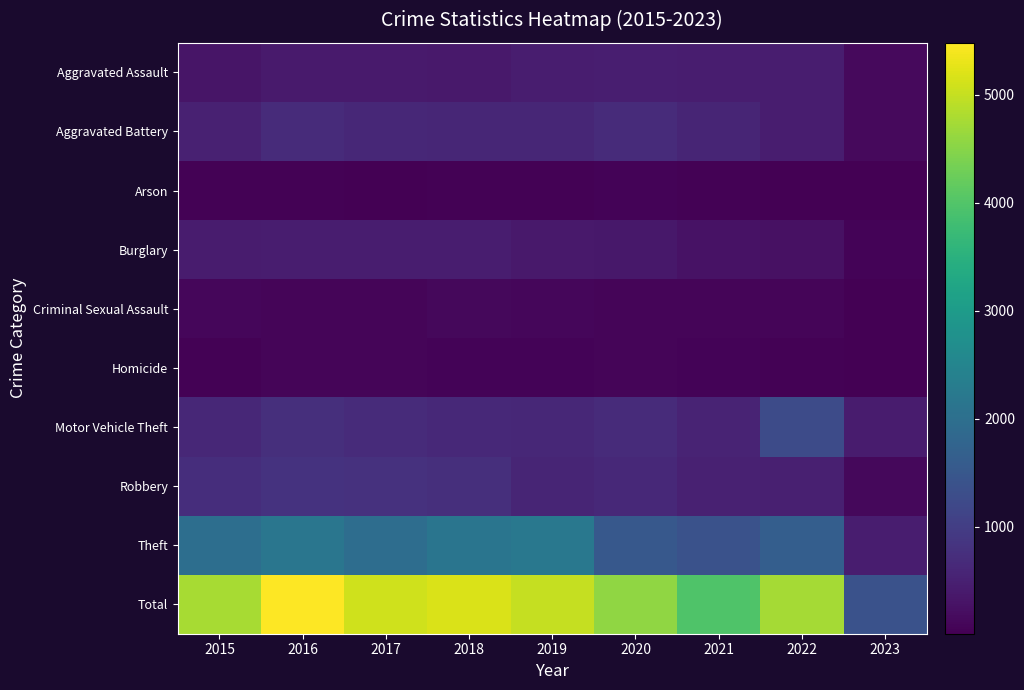

Is the value of row_1 at 2023 greater than the value of row_7 at 2023?

Yes